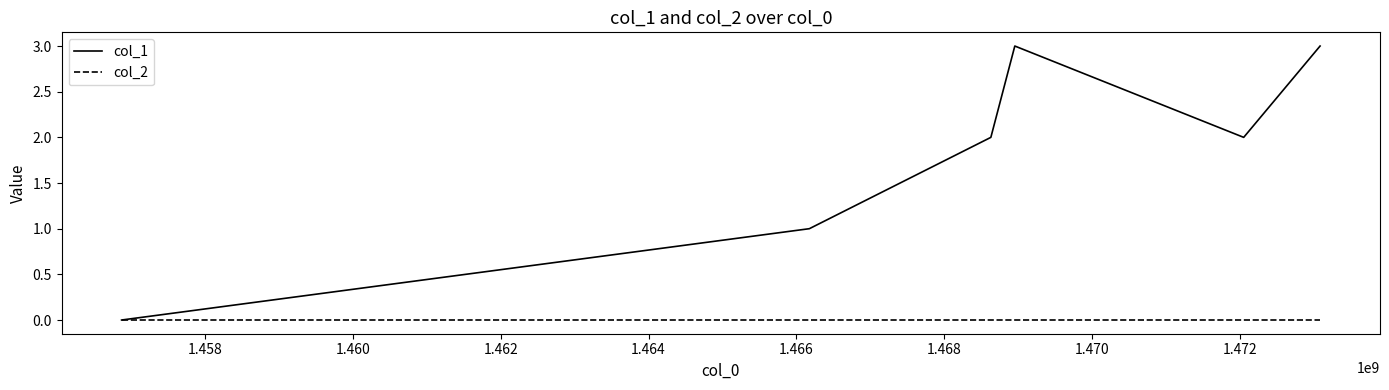

What is the average value of the col_1 series?

2